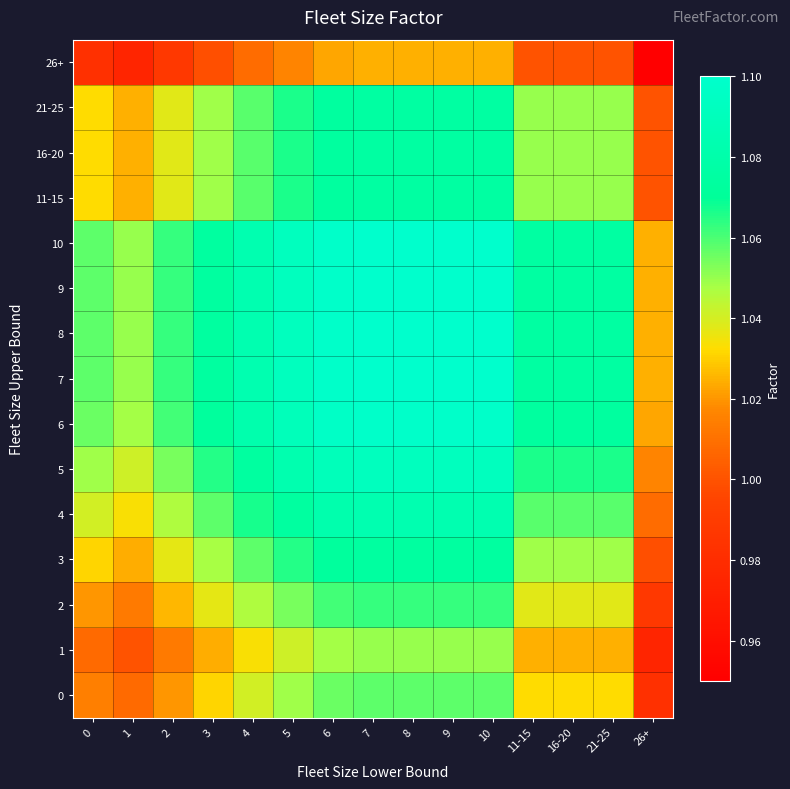

Reading left to right, list all the values displayed in this chart.

0: 0=1.0	1=1.0	2=1.0	3=1.0	4=1.0	5=1.0	6=1.1	7=1.1	8=1.1	9=1.1	10=1.1	11-15=1.0	16-20=1.0	21-25=1.0	26+=1.0
1: 0=1.0	1=1.0	2=1.0	3=1.0	4=1.0	5=1.0	6=1.0	7=1.1	8=1.1	9=1.1	10=1.1	11-15=1.0	16-20=1.0	21-25=1.0	26+=1.0
2: 0=1.0	1=1.0	2=1.0	3=1.0	4=1.0	5=1.1	6=1.1	7=1.1	8=1.1	9=1.1	10=1.1	11-15=1.0	16-20=1.0	21-25=1.0	26+=1.0
3: 0=1.0	1=1.0	2=1.0	3=1.0	4=1.1	5=1.1	6=1.1	7=1.1	8=1.1	9=1.1	10=1.1	11-15=1.0	16-20=1.0	21-25=1.0	26+=1.0
4: 0=1.0	1=1.0	2=1.0	3=1.1	4=1.1	5=1.1	6=1.1	7=1.1	8=1.1	9=1.1	10=1.1	11-15=1.1	16-20=1.1	21-25=1.1	26+=1.0
5: 0=1.0	1=1.0	2=1.1	3=1.1	4=1.1	5=1.1	6=1.1	7=1.1	8=1.1	9=1.1	10=1.1	11-15=1.1	16-20=1.1	21-25=1.1	26+=1.0
6: 0=1.1	1=1.0	2=1.1	3=1.1	4=1.1	5=1.1	6=1.1	7=1.1	8=1.1	9=1.1	10=1.1	11-15=1.1	16-20=1.1	21-25=1.1	26+=1.0
7: 0=1.1	1=1.1	2=1.1	3=1.1	4=1.1	5=1.1	6=1.1	7=1.1	8=1.1	9=1.1	10=1.1	11-15=1.1	16-20=1.1	21-25=1.1	26+=1.0
8: 0=1.1	1=1.1	2=1.1	3=1.1	4=1.1	5=1.1	6=1.1	7=1.1	8=1.1	9=1.1	10=1.1	11-15=1.1	16-20=1.1	21-25=1.1	26+=1.0
9: 0=1.1	1=1.1	2=1.1	3=1.1	4=1.1	5=1.1	6=1.1	7=1.1	8=1.1	9=1.1	10=1.1	11-15=1.1	16-20=1.1	21-25=1.1	26+=1.0
10: 0=1.1	1=1.1	2=1.1	3=1.1	4=1.1	5=1.1	6=1.1	7=1.1	8=1.1	9=1.1	10=1.1	11-15=1.1	16-20=1.1	21-25=1.1	26+=1.0
11-15: 0=1.0	1=1.0	2=1.0	3=1.0	4=1.1	5=1.1	6=1.1	7=1.1	8=1.1	9=1.1	10=1.1	11-15=1.1	16-20=1.1	21-25=1.1	26+=1.0
16-20: 0=1.0	1=1.0	2=1.0	3=1.0	4=1.1	5=1.1	6=1.1	7=1.1	8=1.1	9=1.1	10=1.1	11-15=1.1	16-20=1.1	21-25=1.1	26+=1.0
21-25: 0=1.0	1=1.0	2=1.0	3=1.0	4=1.1	5=1.1	6=1.1	7=1.1	8=1.1	9=1.1	10=1.1	11-15=1.1	16-20=1.1	21-25=1.1	26+=1.0
26+: 0=1.0	1=1.0	2=1.0	3=1.0	4=1.0	5=1.0	6=1.0	7=1.0	8=1.0	9=1.0	10=1.0	11-15=1.0	16-20=1.0	21-25=1.0	26+=0.9